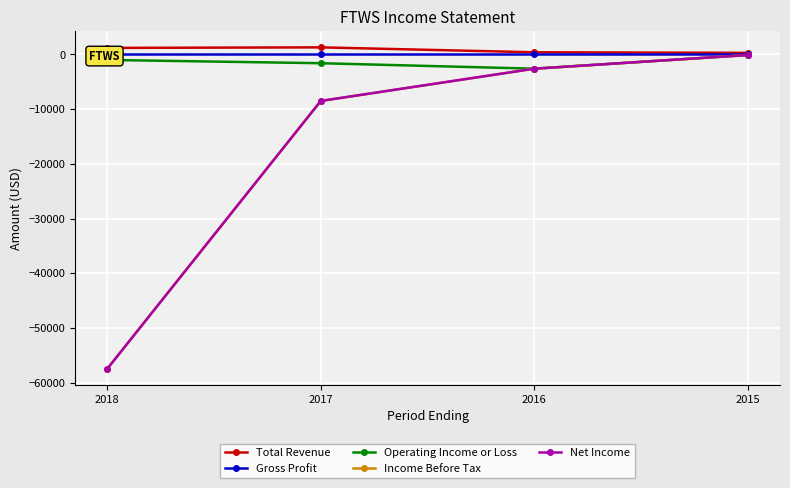

Reading left to right, transcribe all the data shown in this chart.

Total Revenue: 1200	1300	400	300
Gross Profit: 100	100	100	100
Operating Income or Loss: -1000	-1600	-2600	-100
Income Before Tax: -57500	-8500	-2600	-100
Net Income: -57500	-8500	-2600	-100